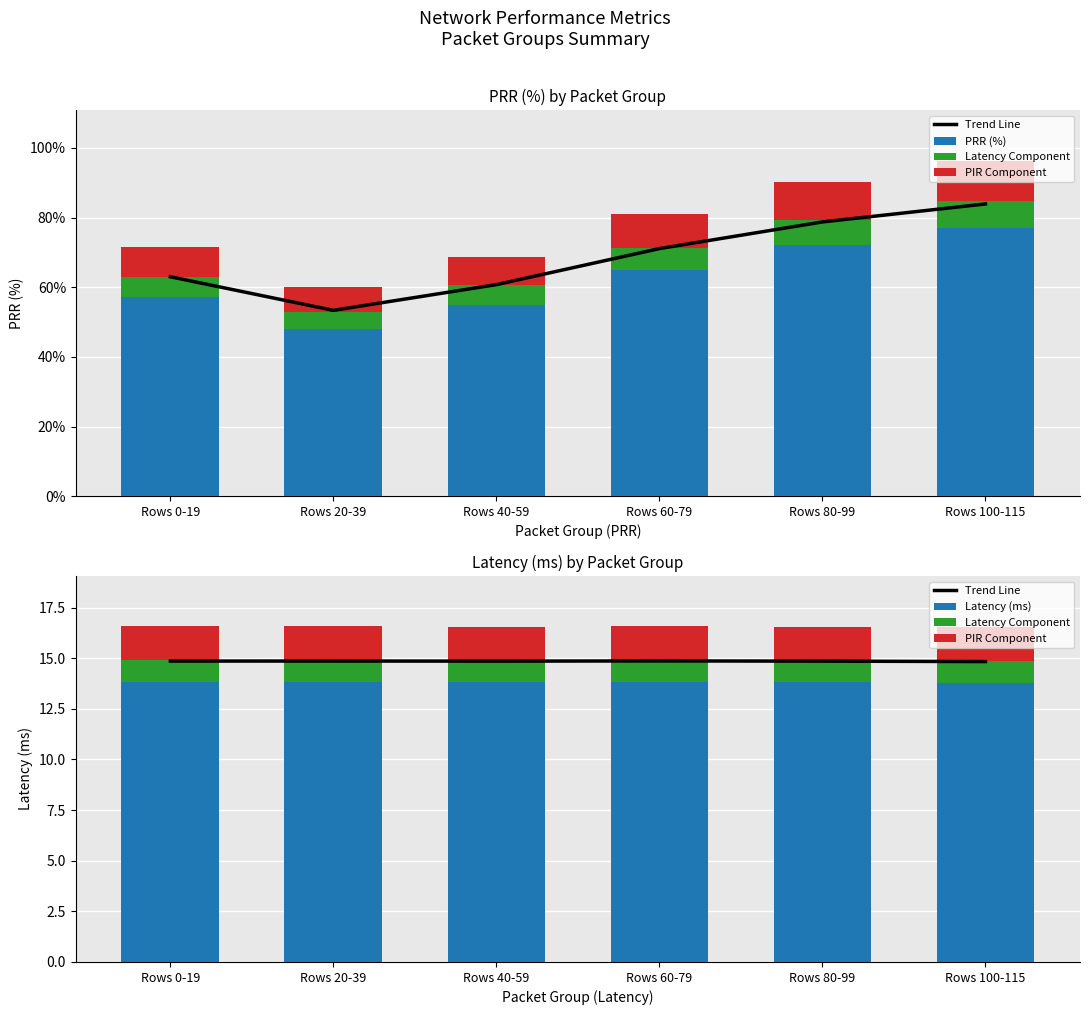

True or false: PRR (%) has a value of 48.0 at Rows 20-39.

True